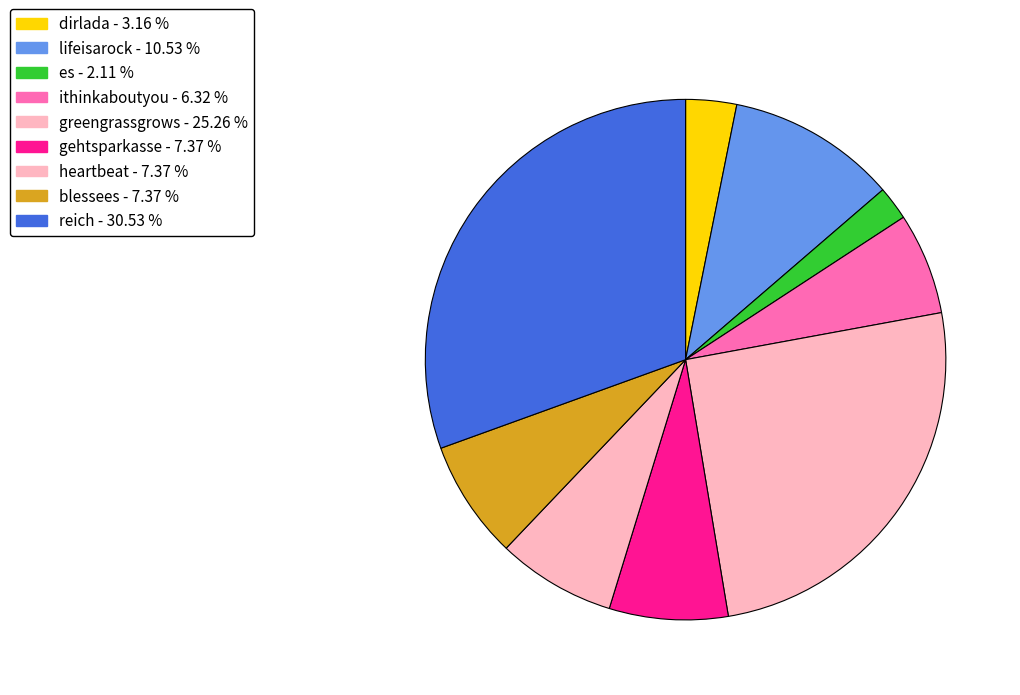

To the nearest percent, what is the difference between the greengrassgrows and reich slice percentages?

5%